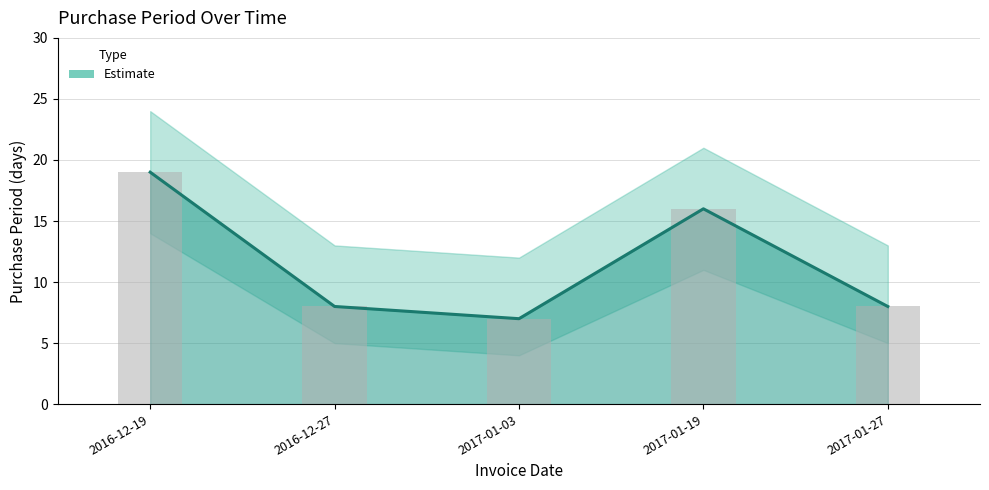

What is the difference between the maximum and minimum values?

12